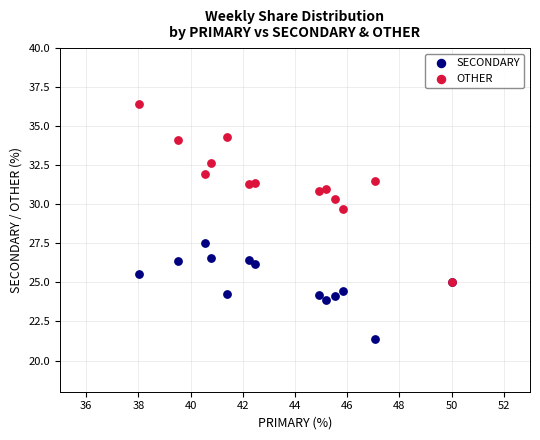

Which series contains the highest Y value?

OTHER